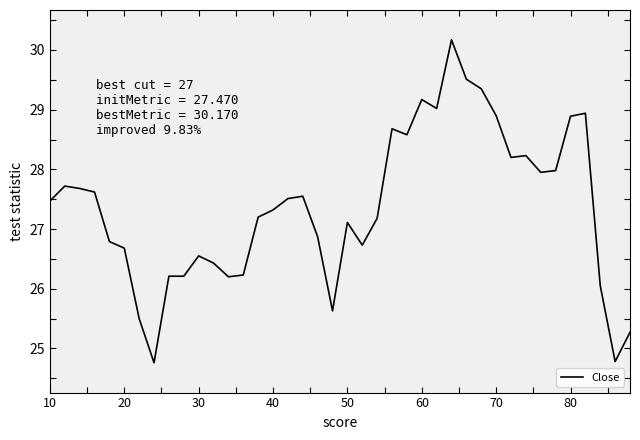

What is the maximum value shown in the chart?

30.2